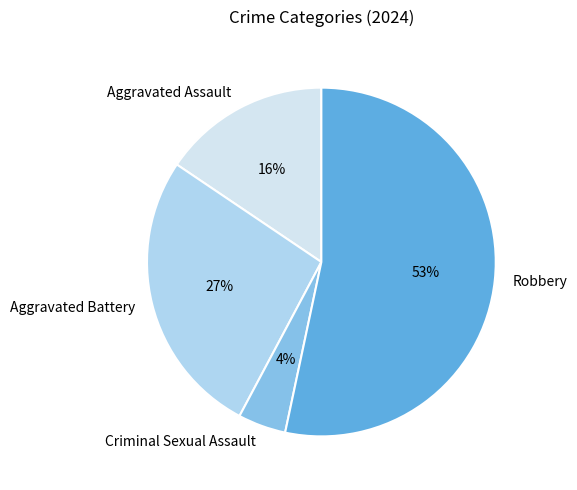

Approximately how many times larger is the value at Aggravated Battery compared to Aggravated Assault?

1.7